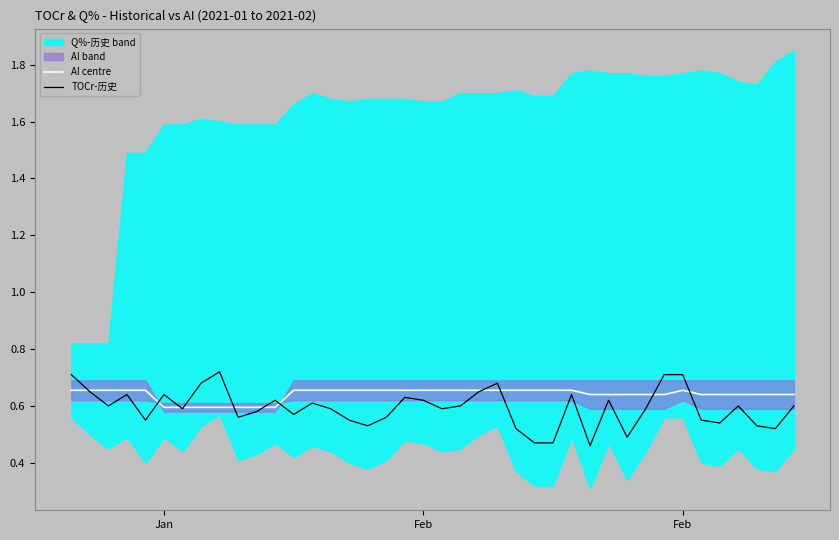

Which series has the largest total across all categories?

AI centre